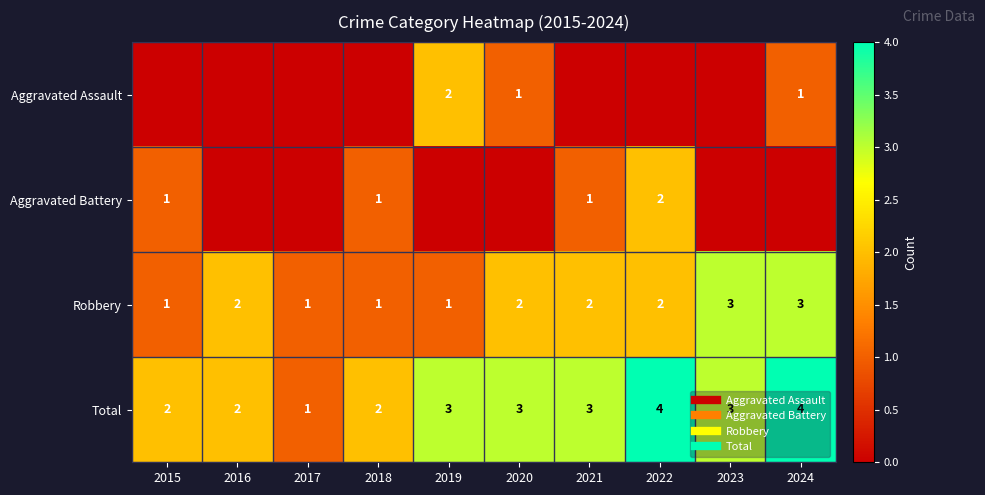

The Total series shows 3 at 2023. True or false?

True